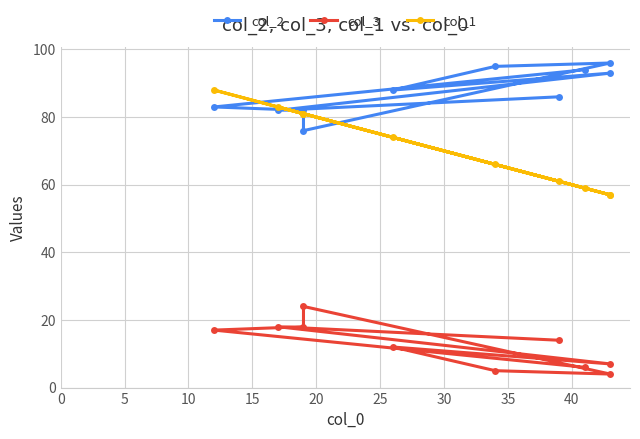

What are all the series names shown in the legend?

col_2, col_3, col_1